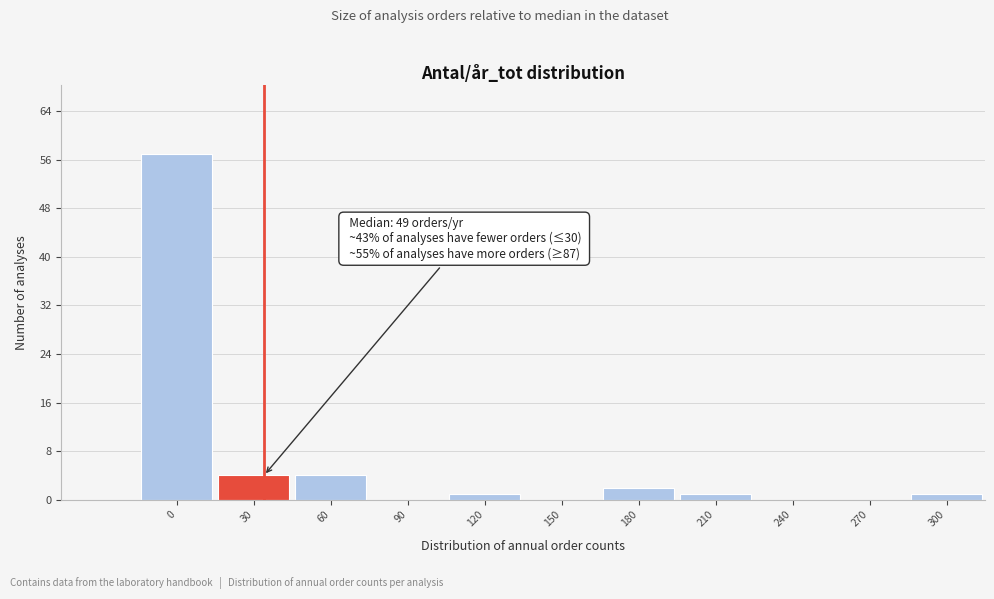

Reading left to right, what are all the values shown in this chart?

0=57	30=4	60=4	90=0	120=1	150=0	180=2	210=1	240=0	270=0	300=1